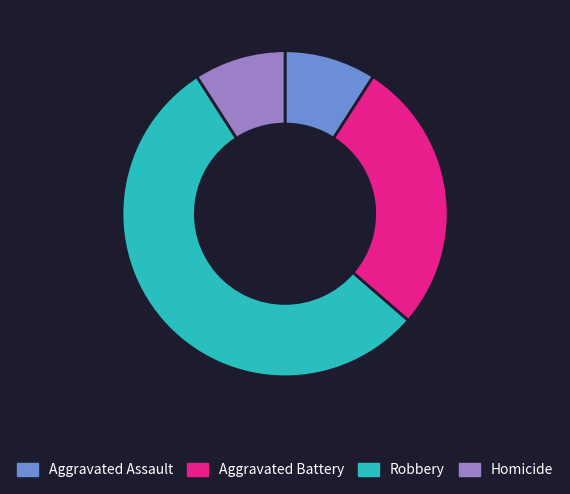

Combined, do Robbery and Aggravated Assault account for over 50%?

Yes